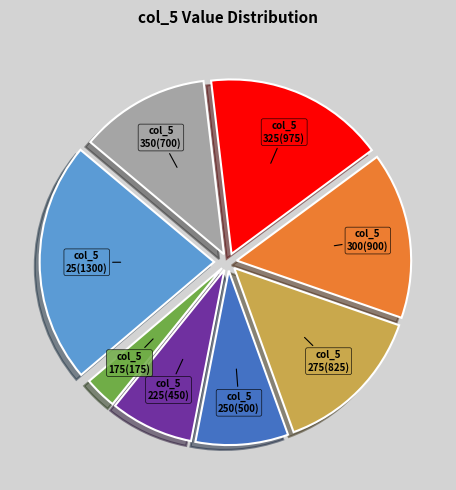

What is the ratio of the value at col_5 25 to the value at col_5 250?

2.6